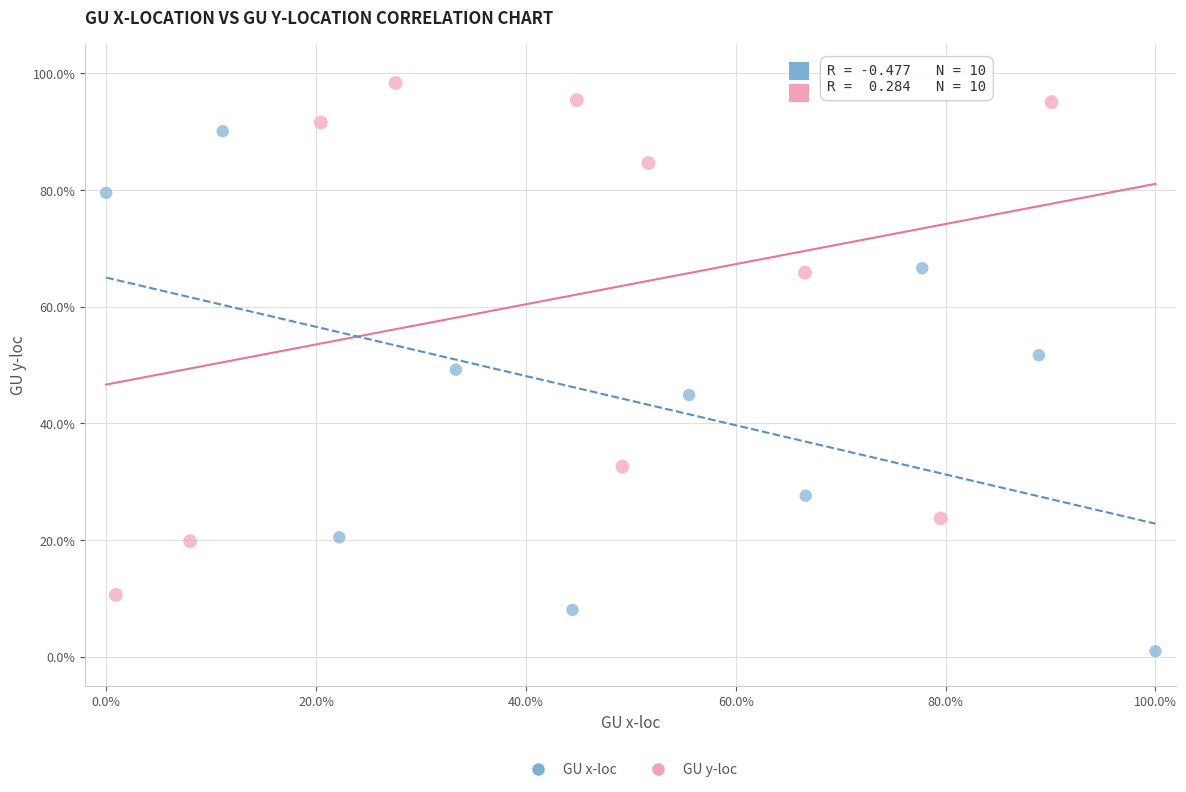

Which series reaches the minimum Y coordinate?

GU x-loc